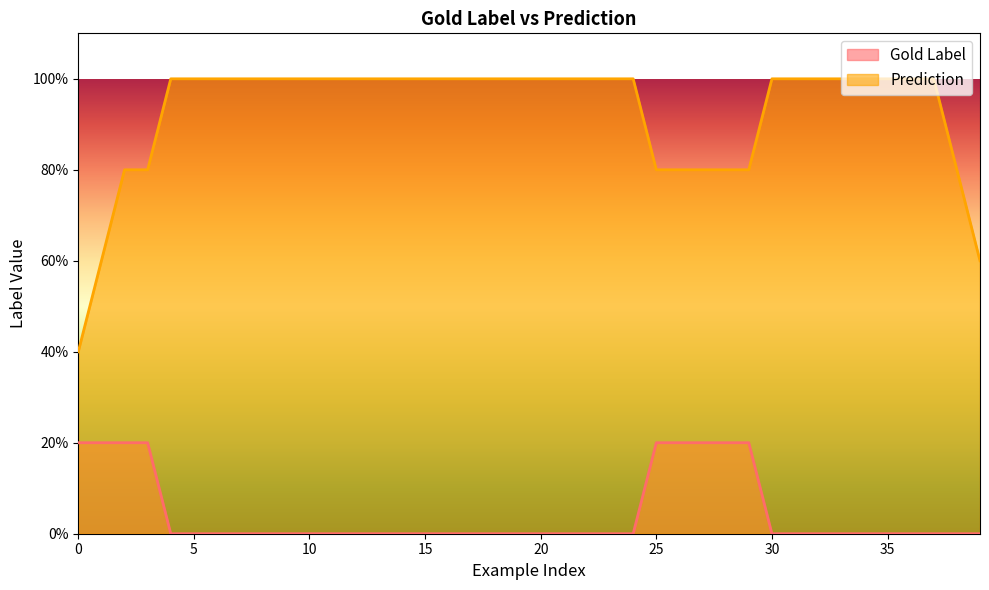

What are all the series names shown in the legend?

Gold Label, Prediction